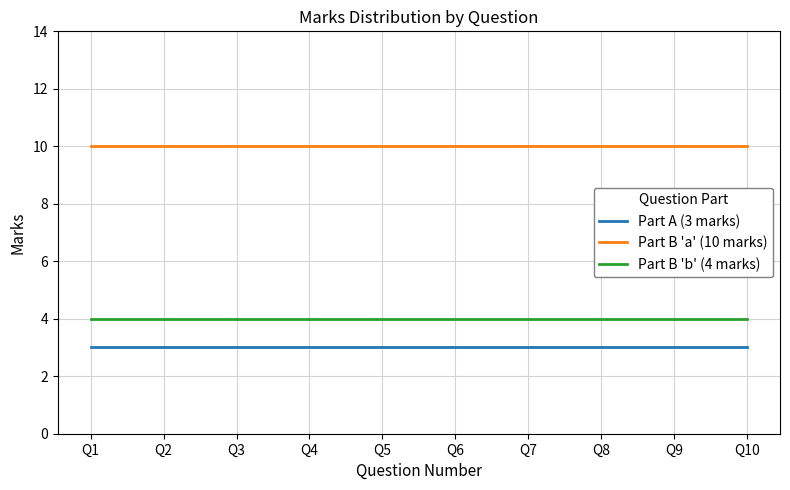

How many lines are shown in the chart?

3